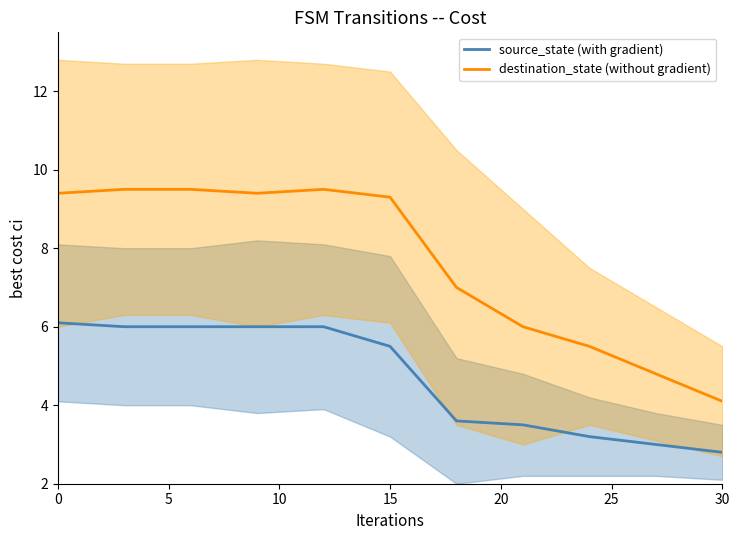

Is it true that destination_state (without gradient) equals 4.1 at 30?

True